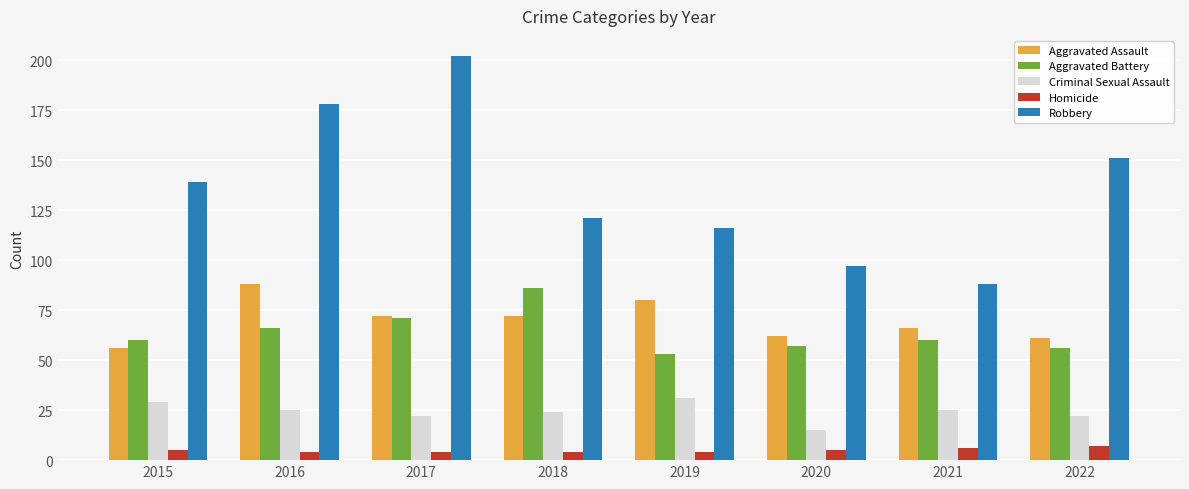

What is the value of the Robbery bar at the 1st from the left?

139